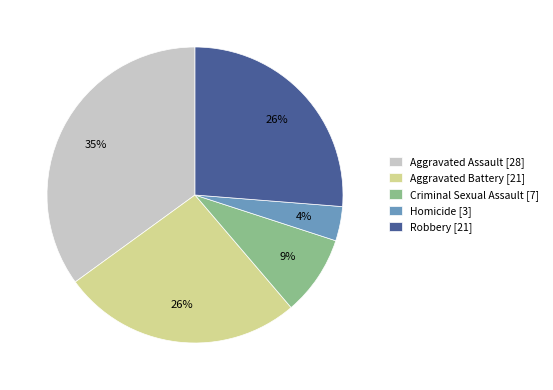

To the nearest percent, what is the average slice percentage?

20%